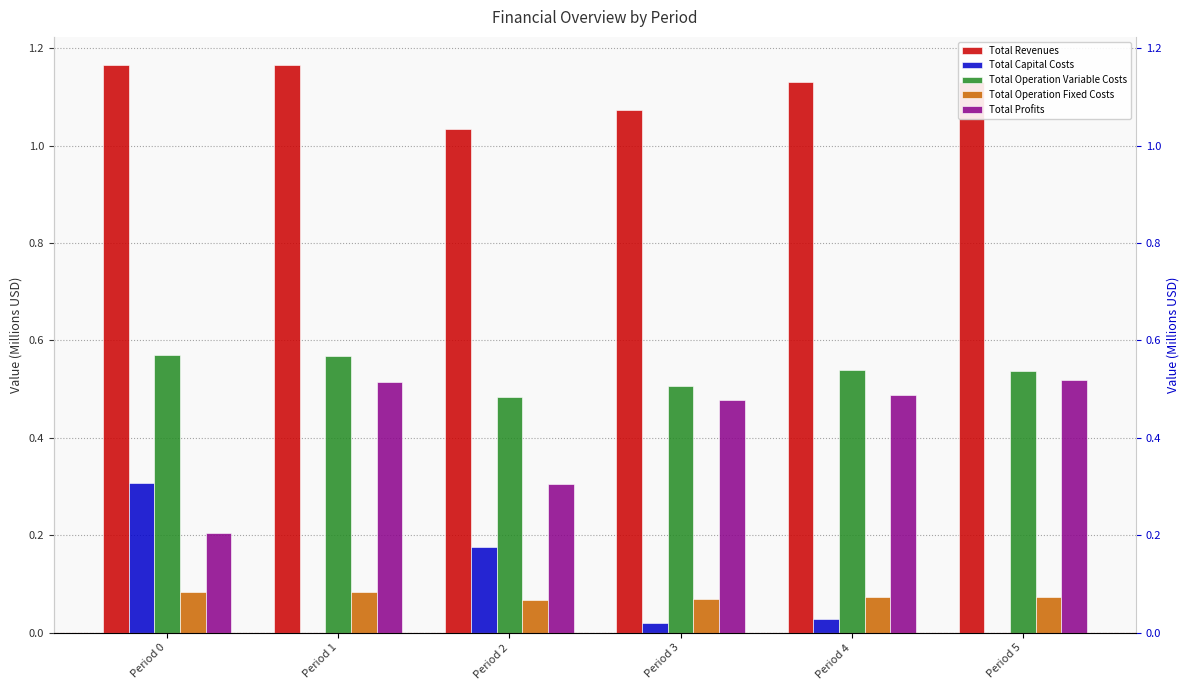

What is the difference between the maximum and minimum values in the Total Capital Costs series?

0.3